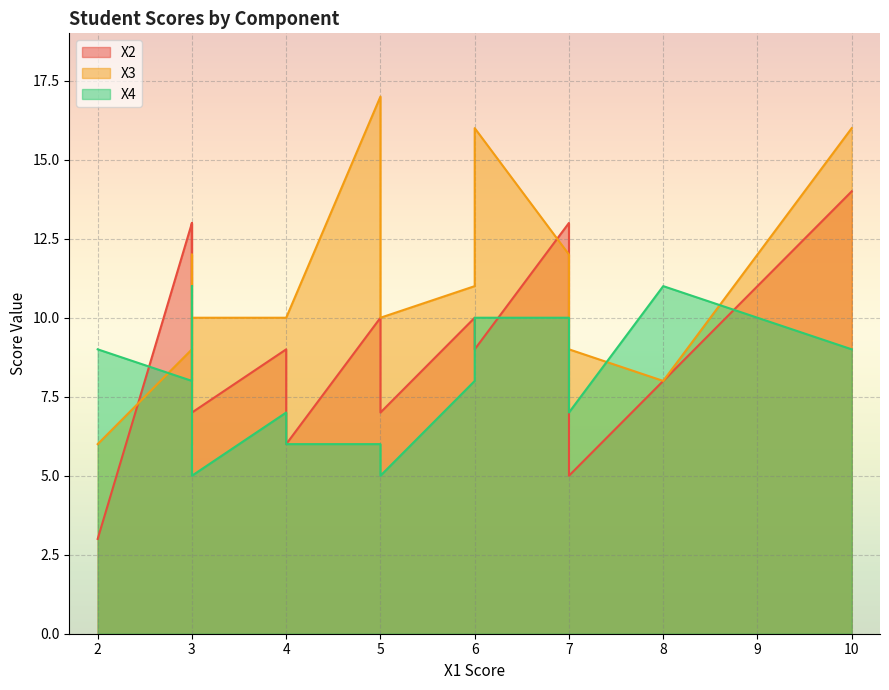

Which series has the largest total across all categories?

X3